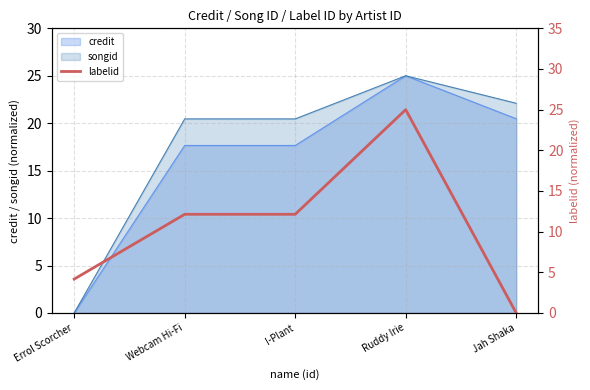

Rank the categories by value from lowest to highest.

Jah Shaka, Errol Scorcher, Webcam Hi-Fi, I-Plant, Ruddy Irie